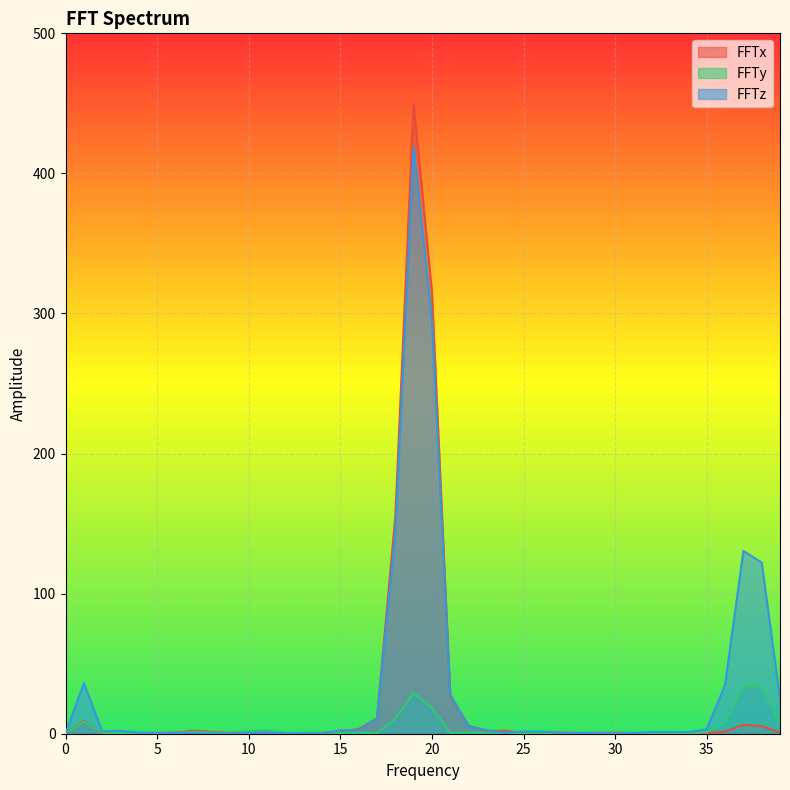

Which series has the largest range (max minus min)?

FFTx